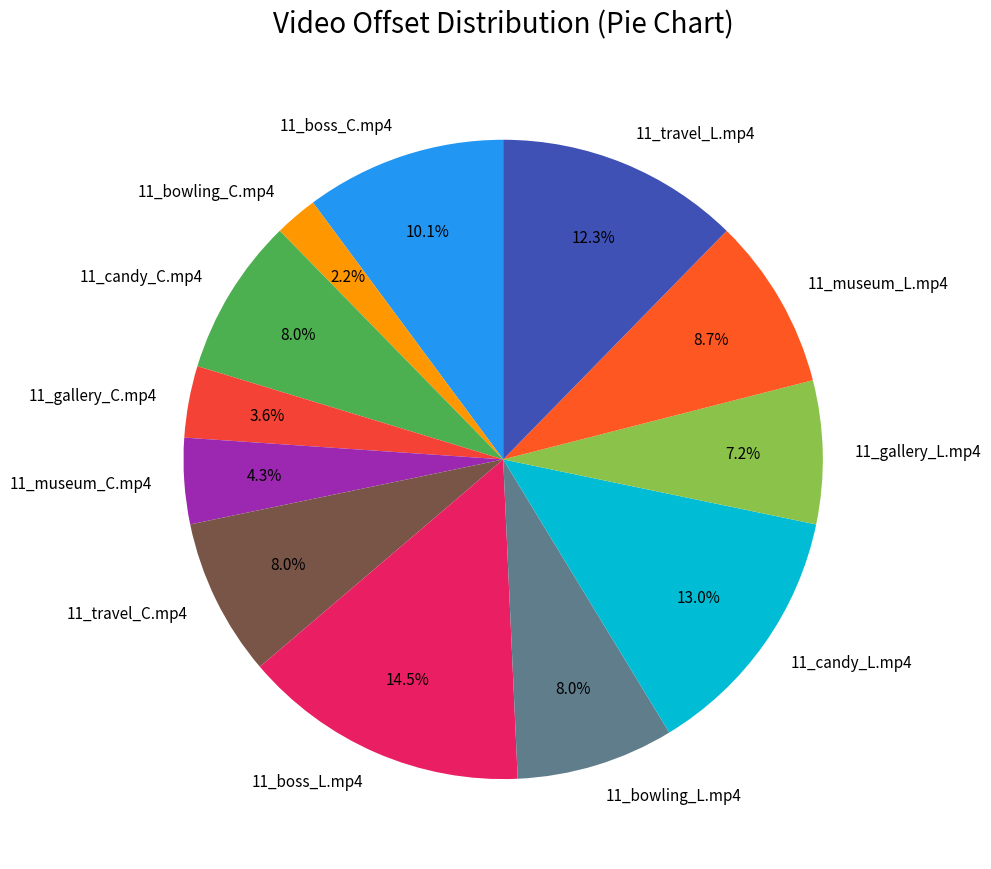

True or false: 11_museum_C.mp4 accounts for 4% of the total.

True